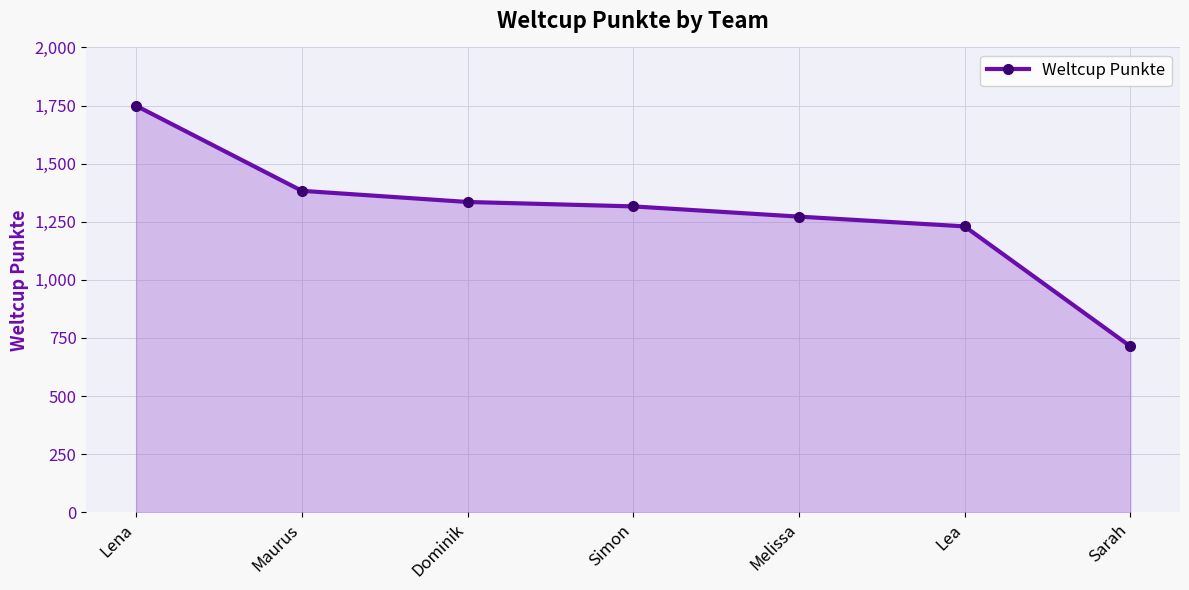

Which has a higher value, Lena or Sarah?

Lena